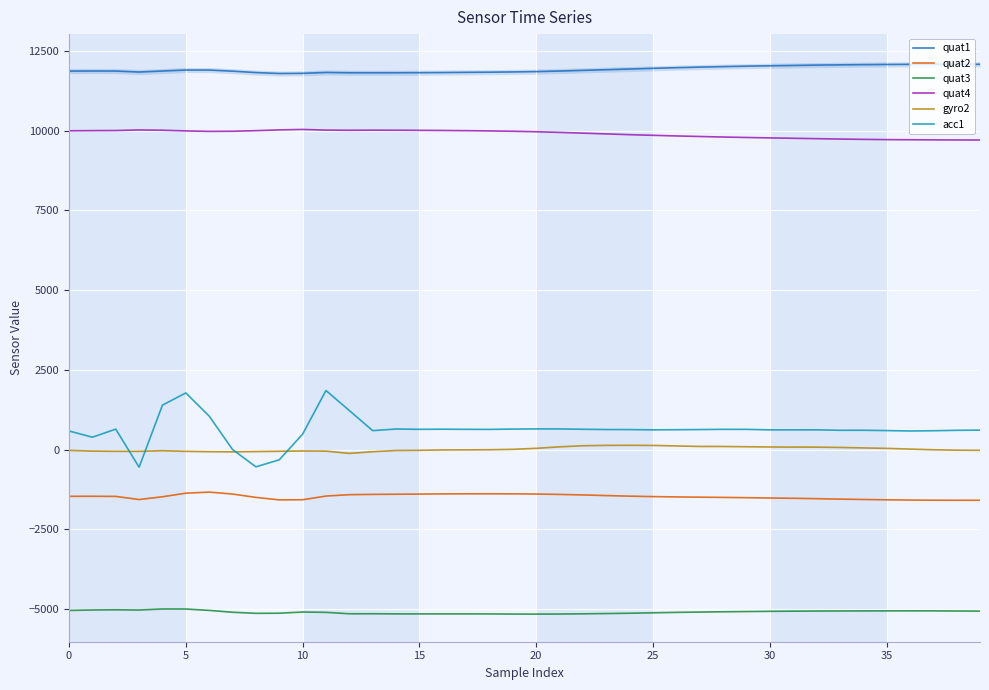

Is it true that gyro2 equals 215 at 24?

False